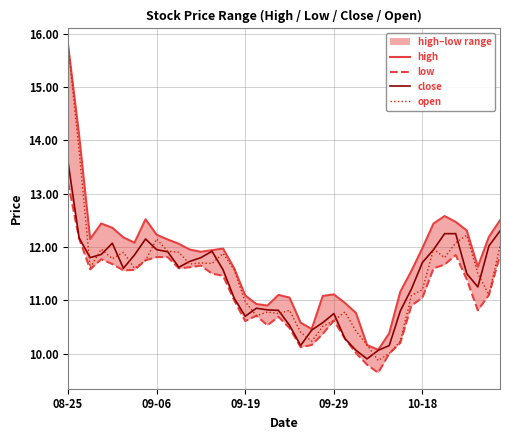

What is the difference between the close values at 9 and 35?

0.3